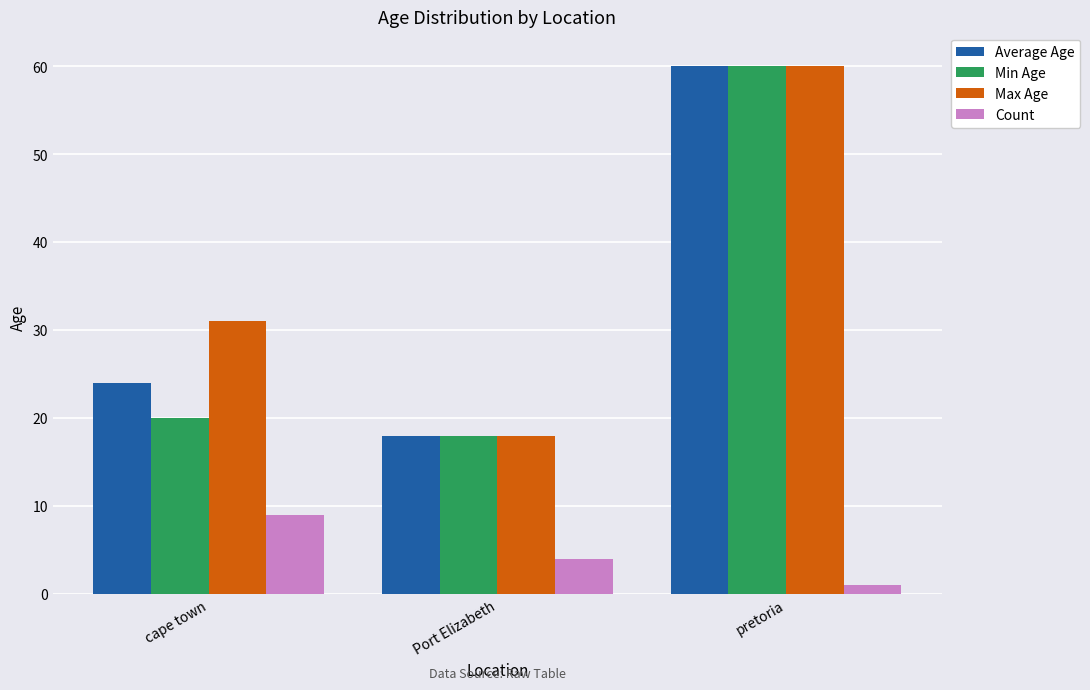

What is the difference between the Min Age values at cape town and pretoria?

40